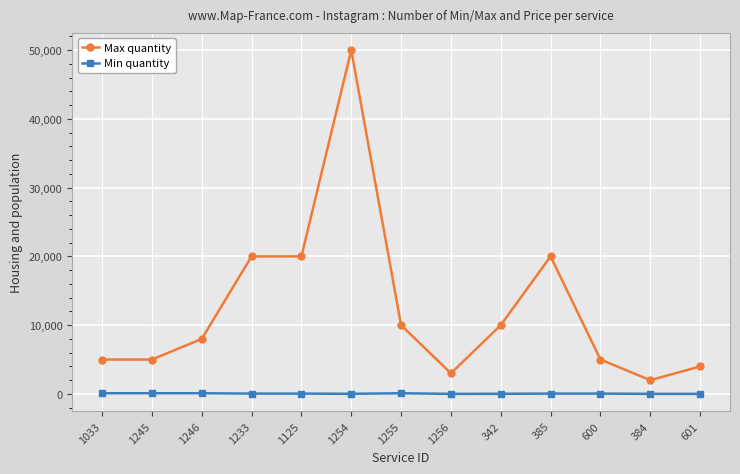

Rank the series by their maximum value, from lowest to highest.

Min quantity, Max quantity